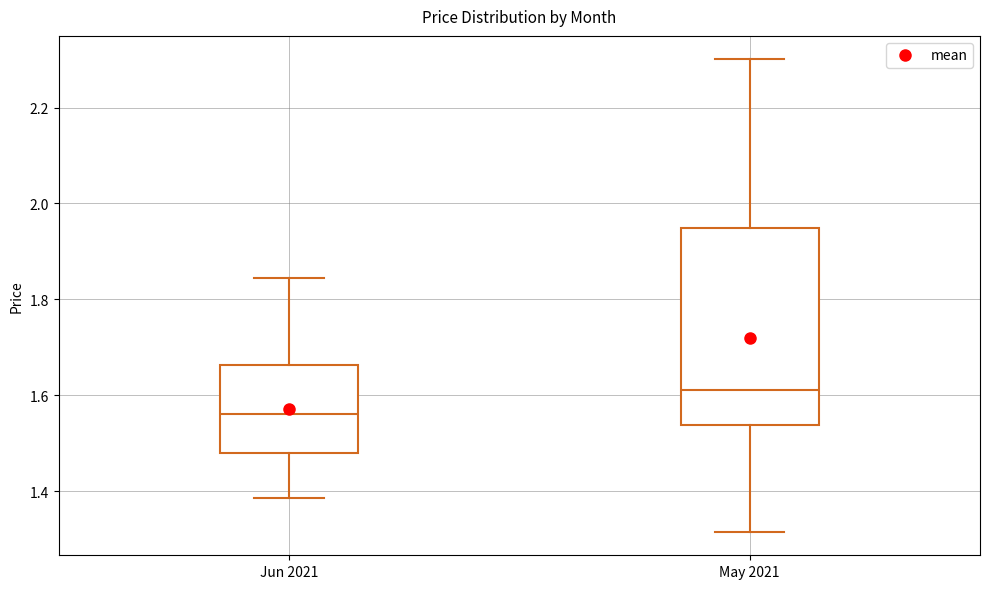

Which box's median line is the lowest?

Jun 2021